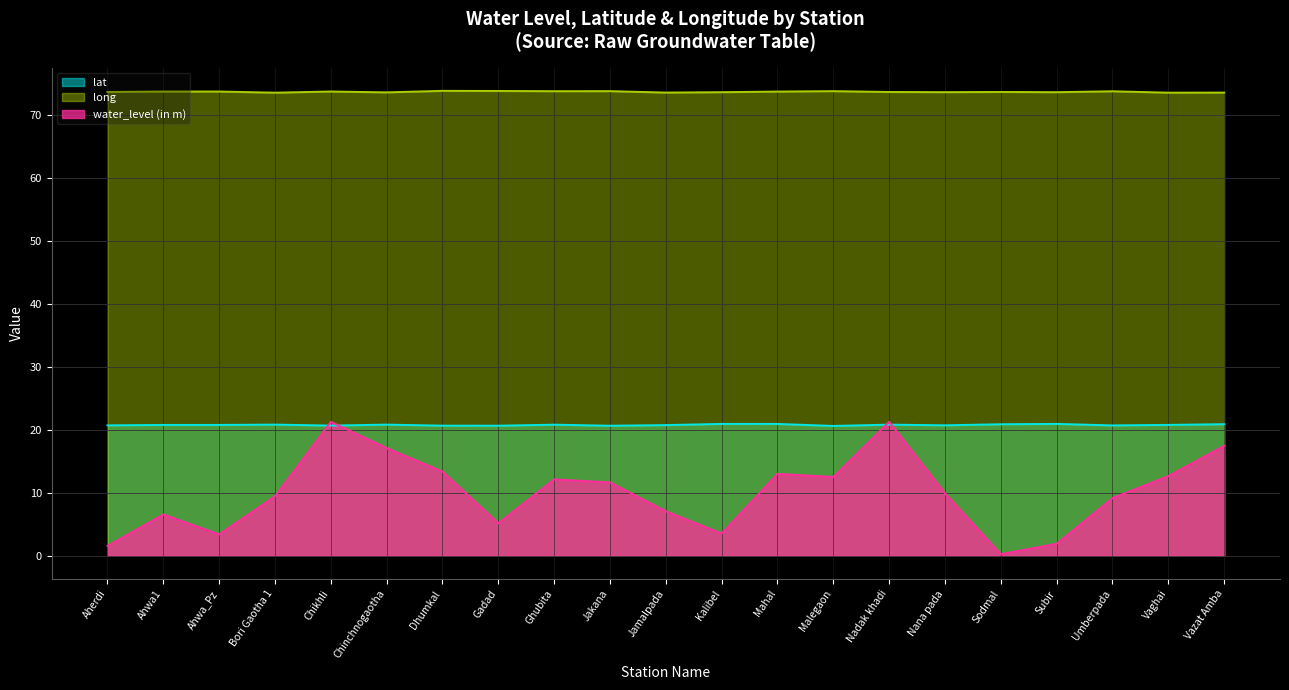

The value of long at Ahwa_Pz is 45.4. True or false?

False